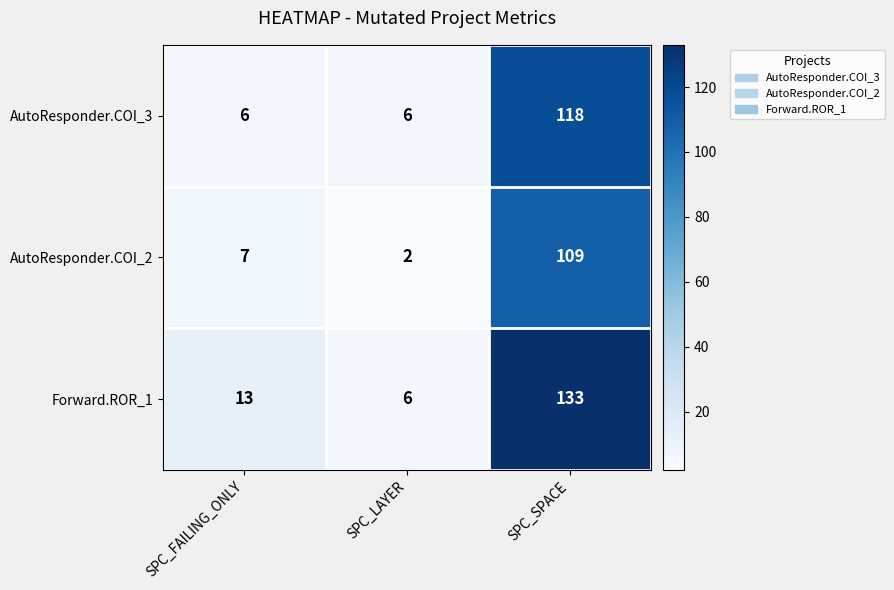

Rank the series by their maximum value, from highest to lowest.

Forward.ROR_1, AutoResponder.COI_3, AutoResponder.COI_2